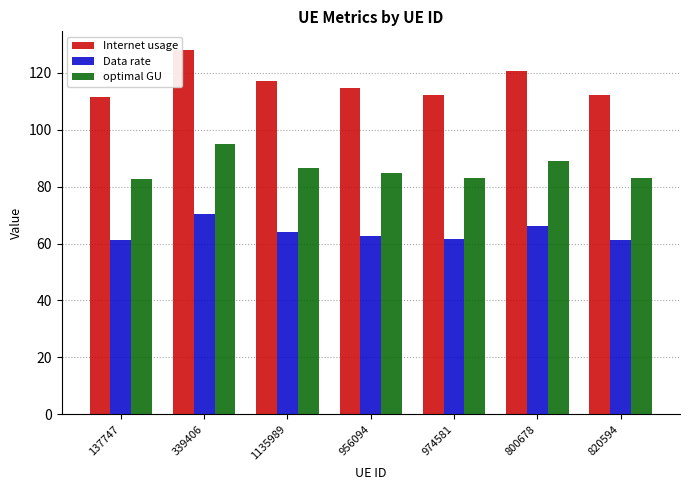

Which series has the largest total across all categories?

Internet usage